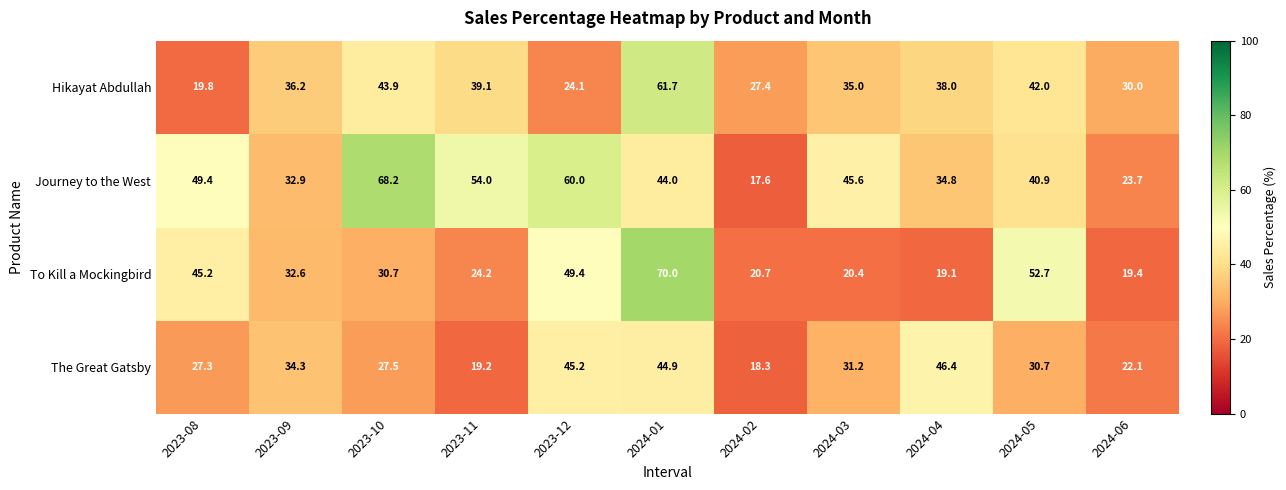

What is the difference between the To Kill a Mockingbird values at 2024-05 and 2024-01?

17.3